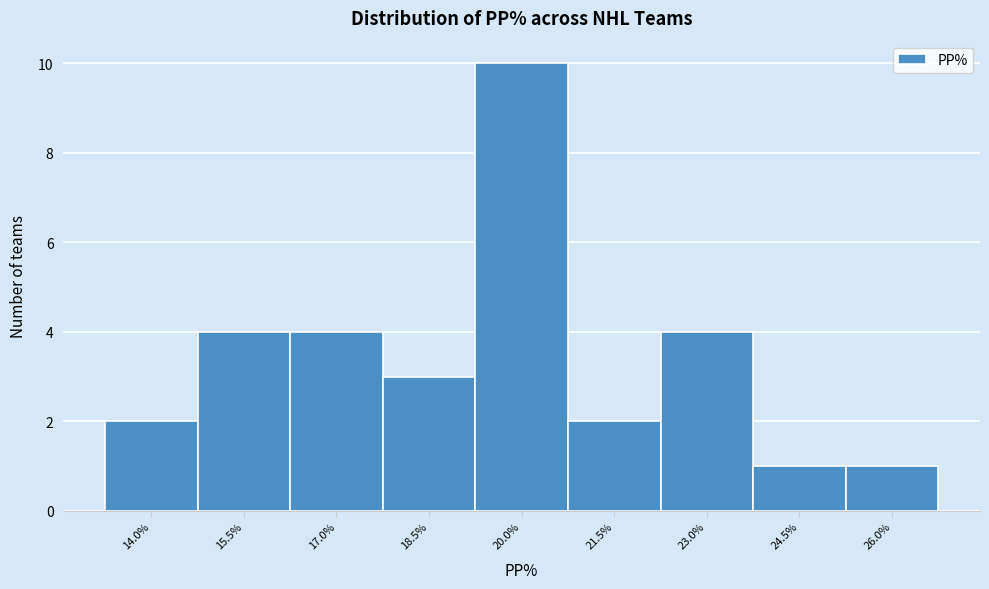

Reading left to right, transcribe all the data shown in this chart.

2	4	4	3	10	2	4	1	1